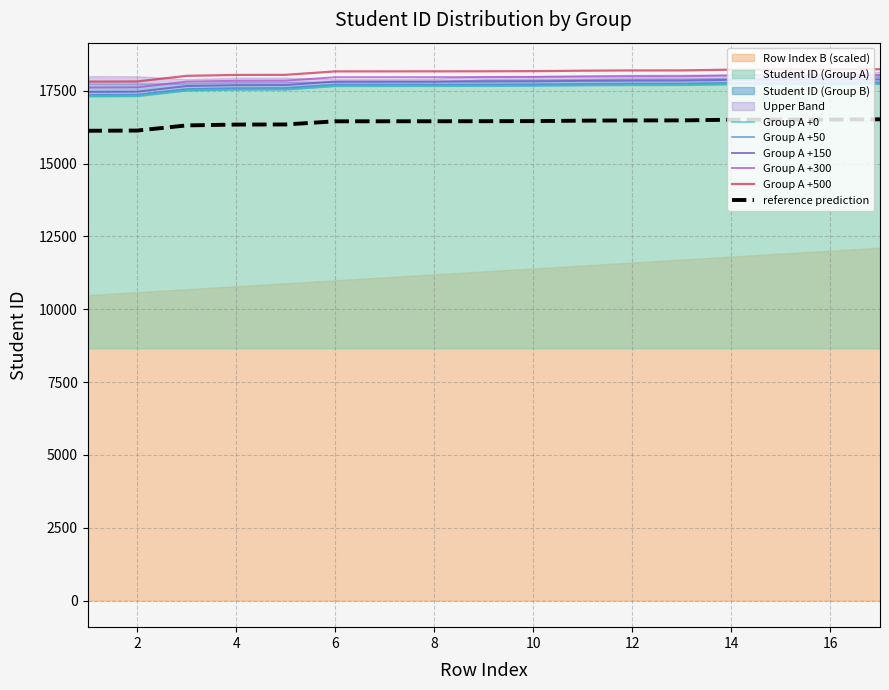

Does the chart have visible grid lines?

Yes